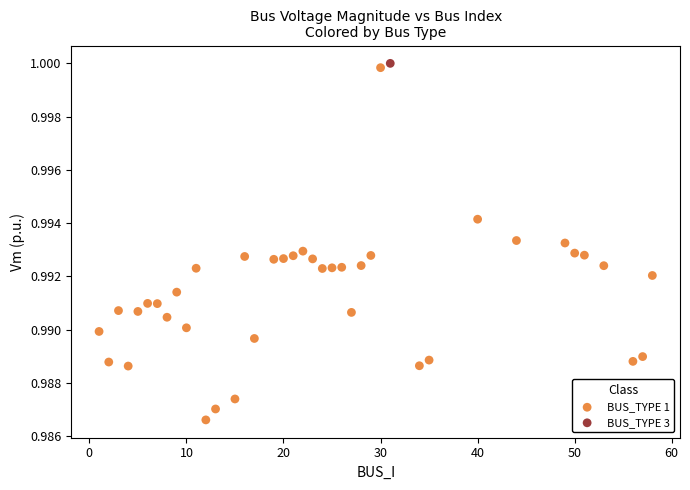

What are all the series names shown in the legend?

BUS_TYPE 1, BUS_TYPE 3